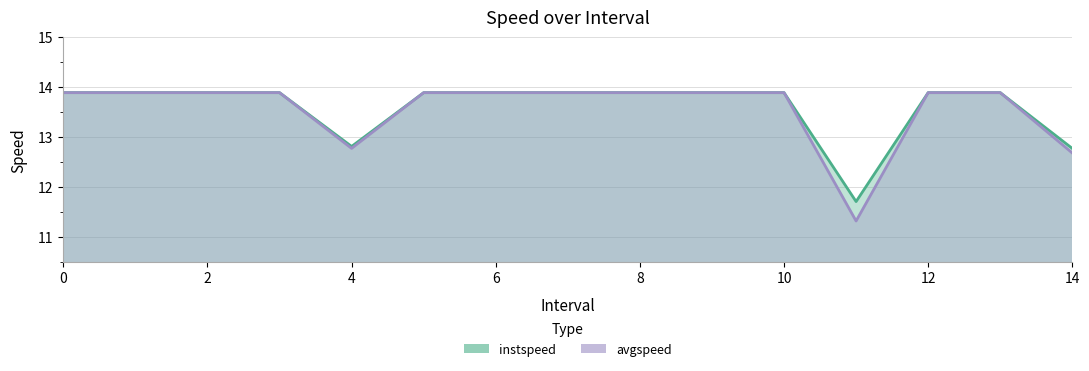

What is the sum of the avgspeed values at 5 and 0?

27.8